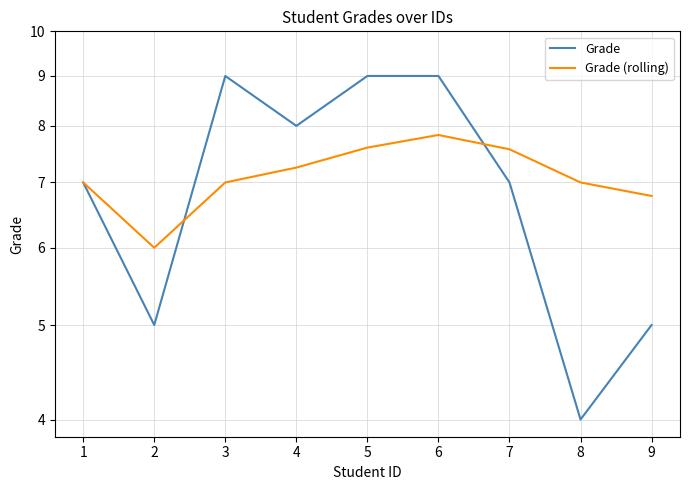

At 5, list the series in order from largest to smallest.

Grade, Grade (rolling)